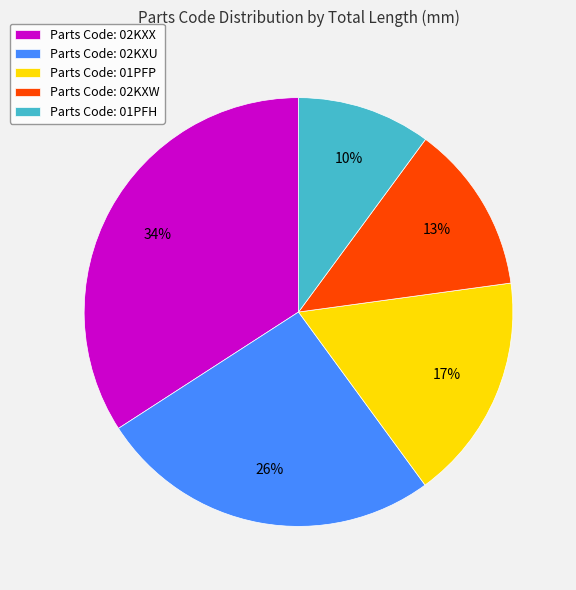

Is there any slice that represents more than half of the pie?

No